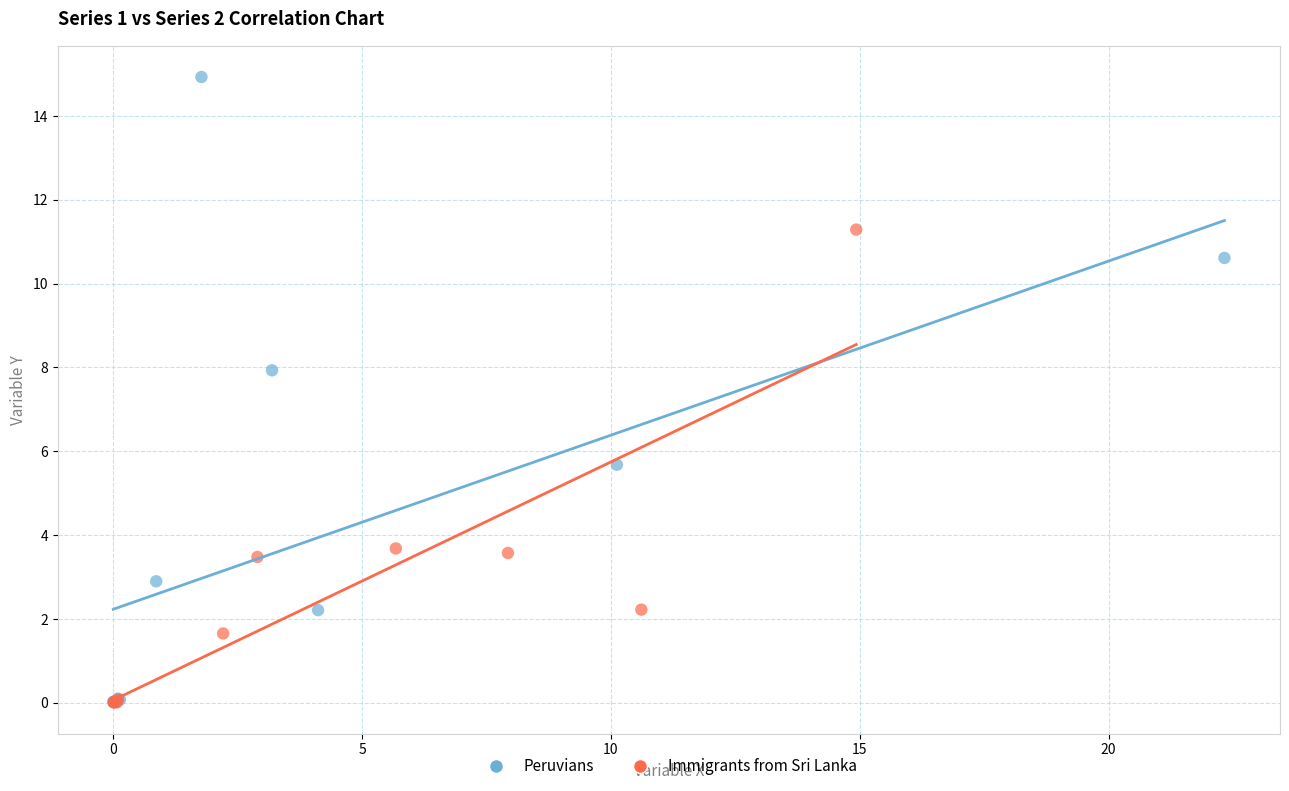

What are all the series names shown in the legend?

Peruvians, Immigrants from Sri Lanka